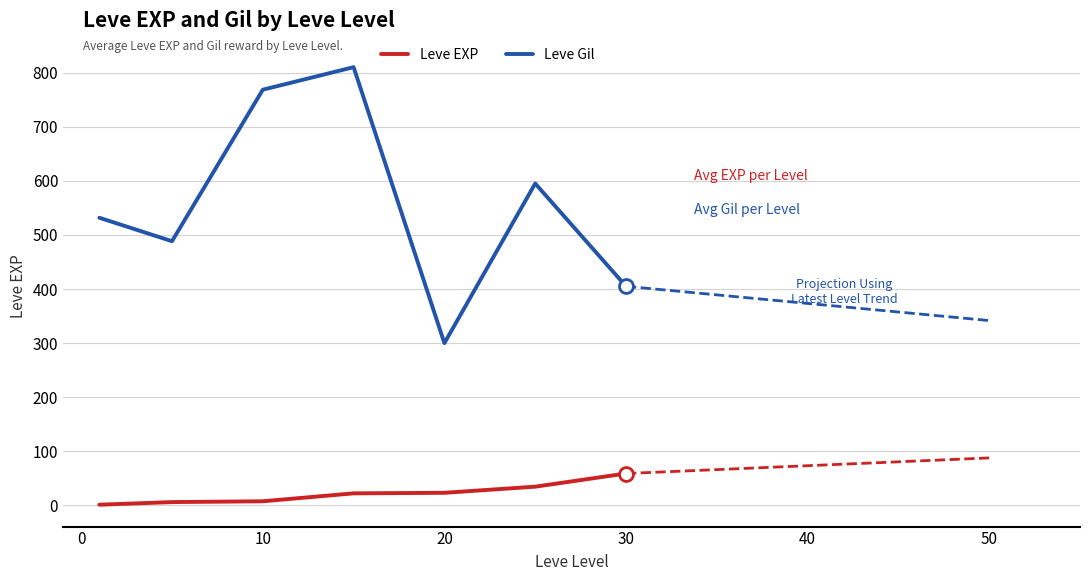

What is the total value across all series at 10?

776.0